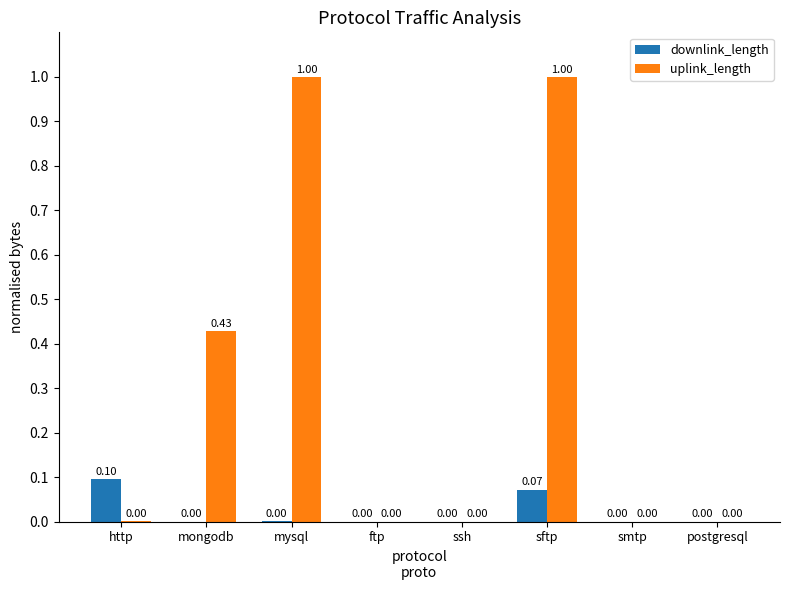

What are all the series names shown in the legend?

downlink_length, uplink_length